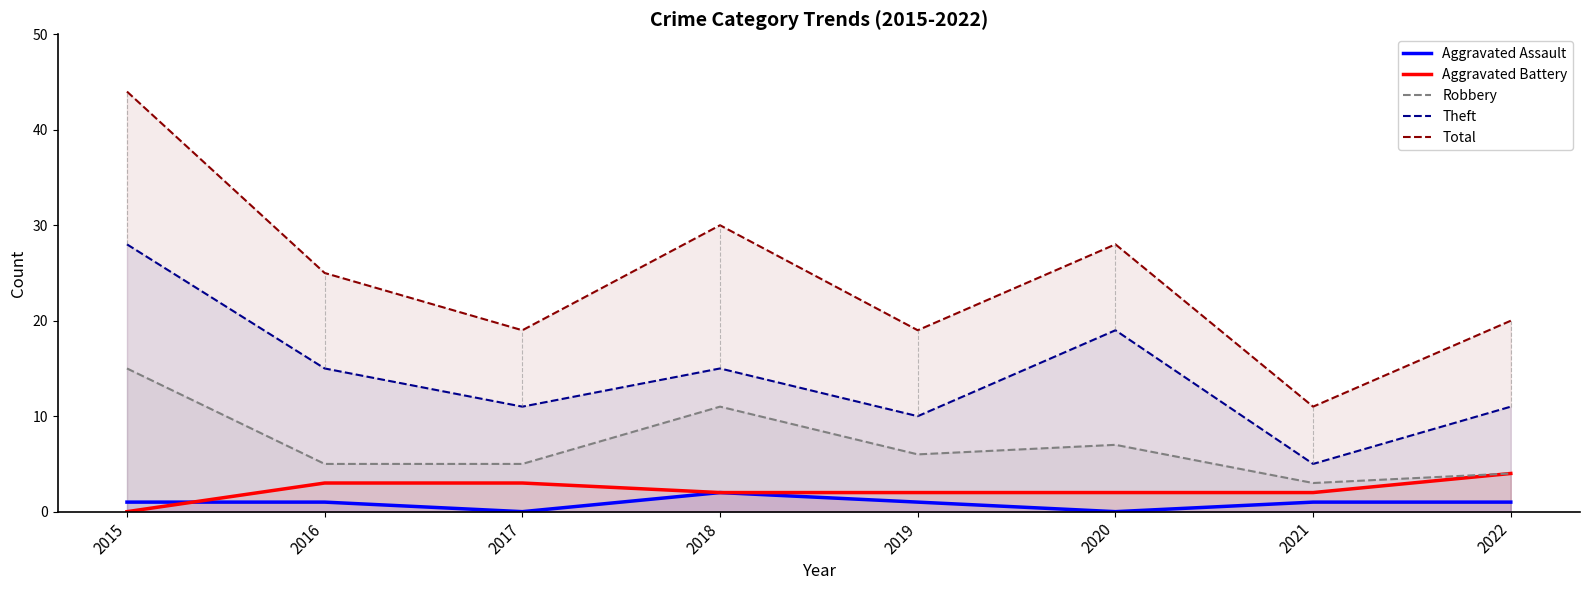

At which category does Aggravated Assault reach its first local valley?

2017